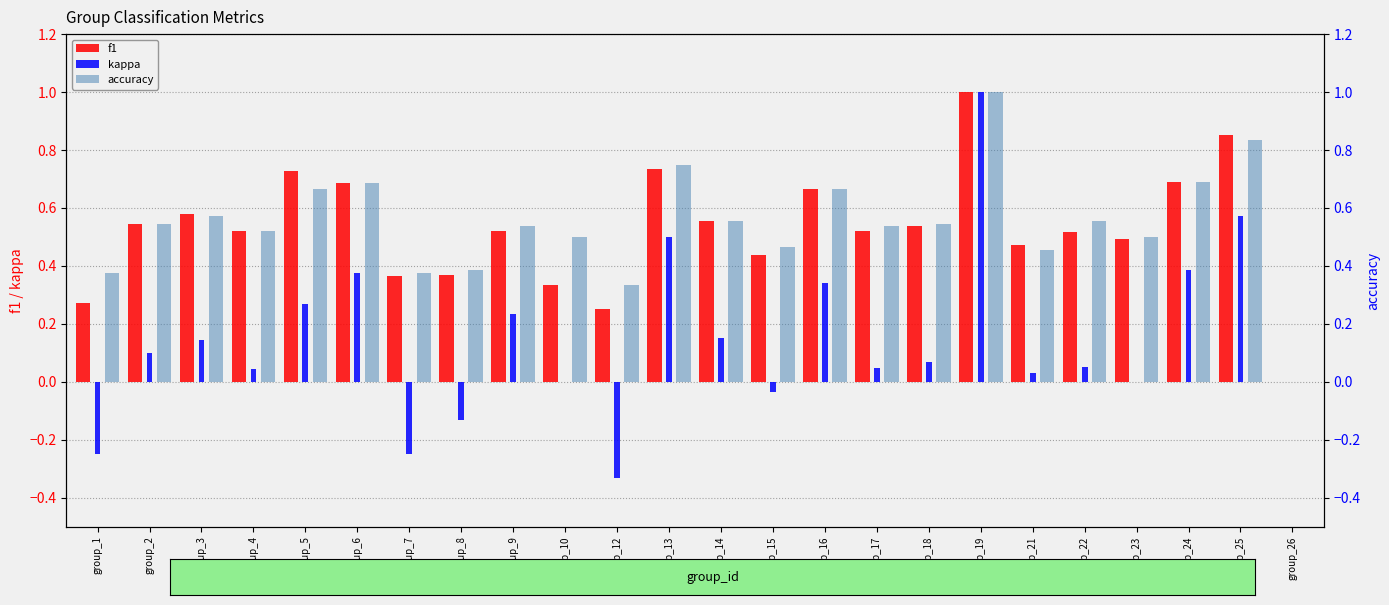

Which series has the widest spread of values?

kappa